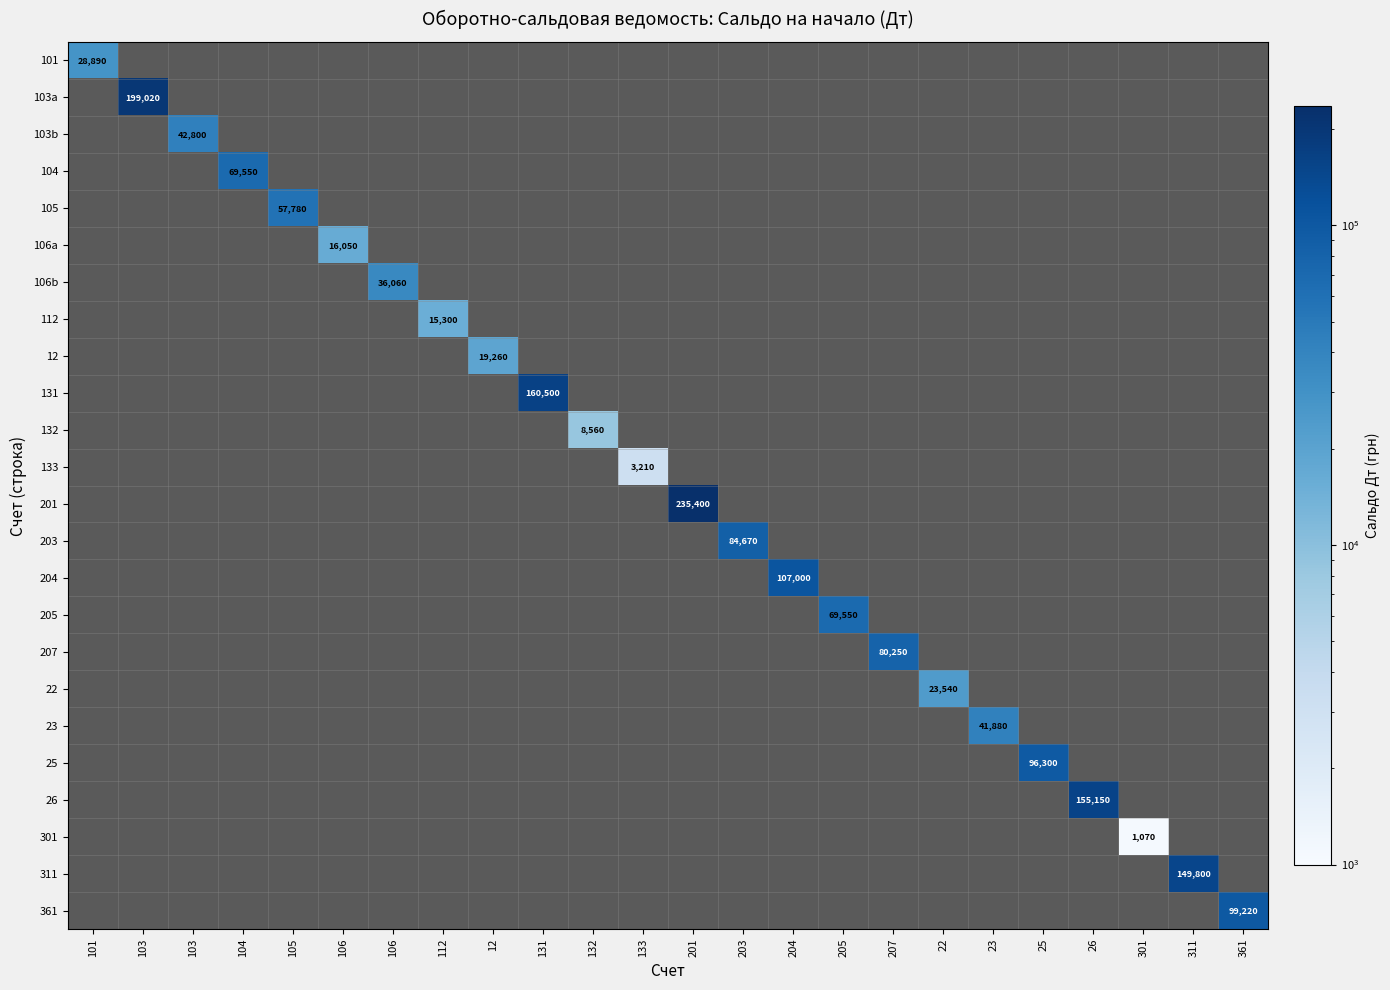

What is the minimum value shown in the chart?

1070.0